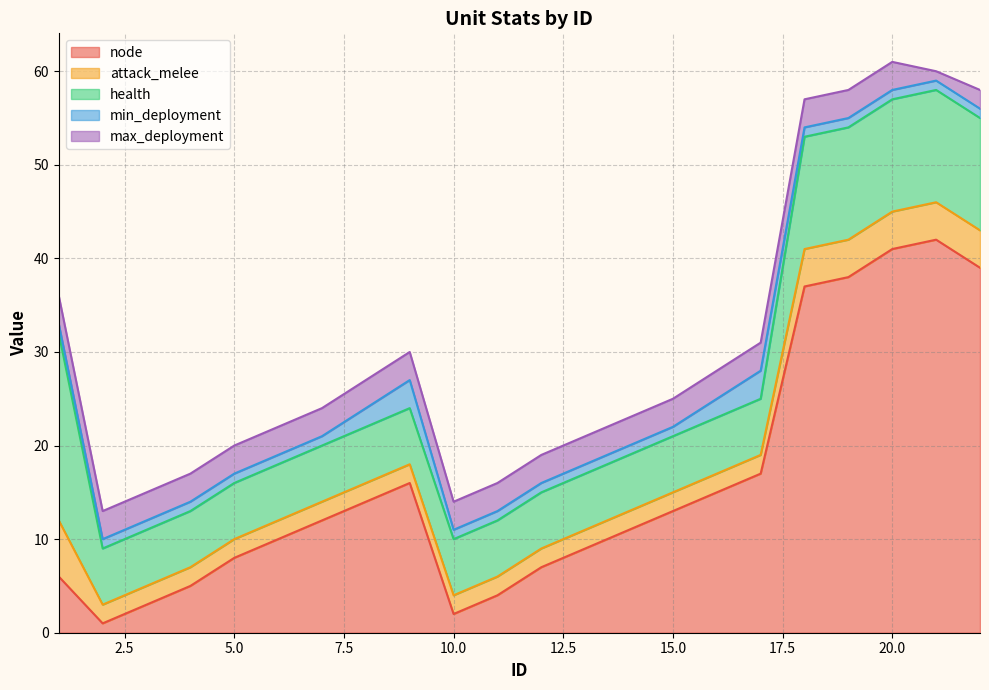

Rank the categories by node value from lowest to highest.

2, 10, 3, 11, 4, 1, 12, 5, 13, 6, 14, 7, 15, 8, 16, 9, 17, 18, 19, 22, 20, 21